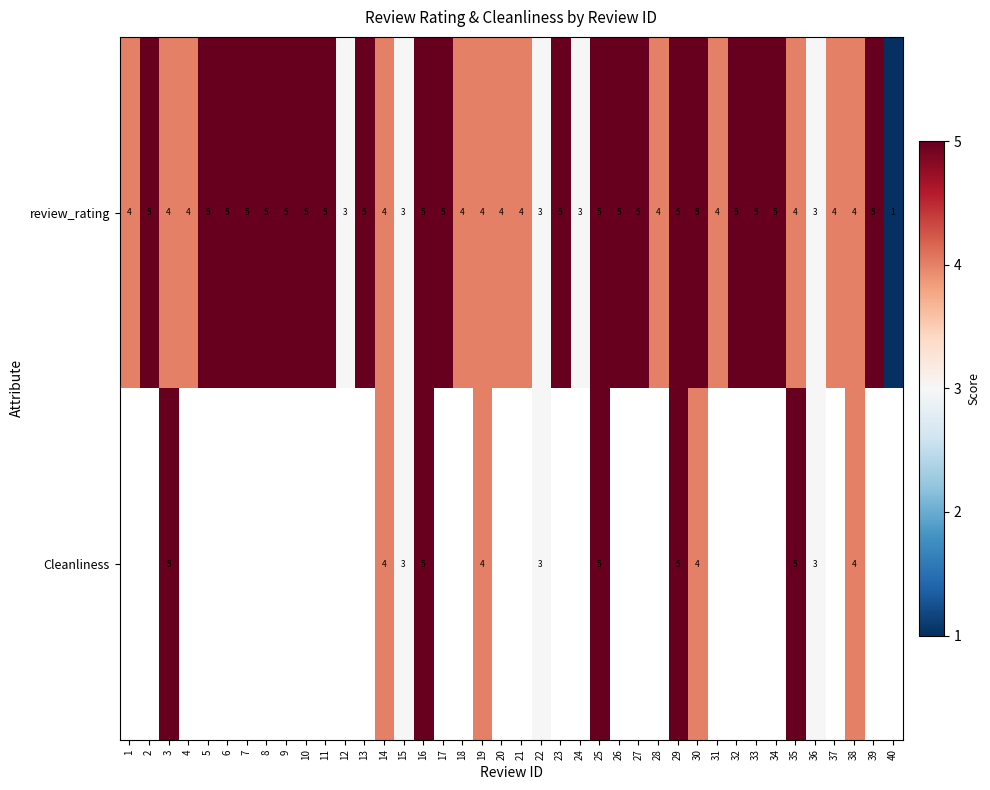

The review_rating series shows 8 at 17. True or false?

False